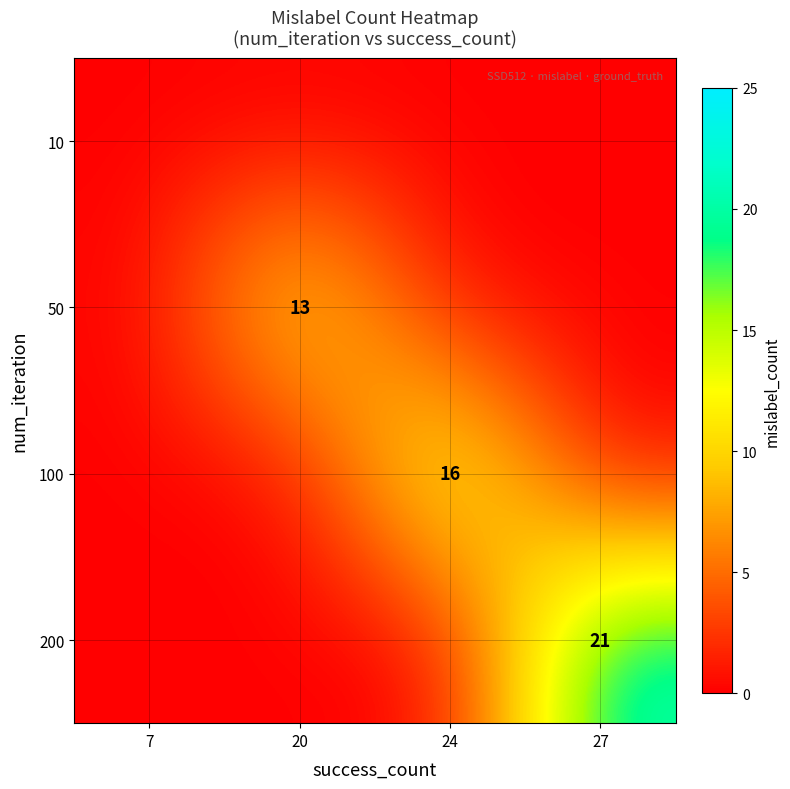

The value of 100 at 24 is 29. True or false?

False